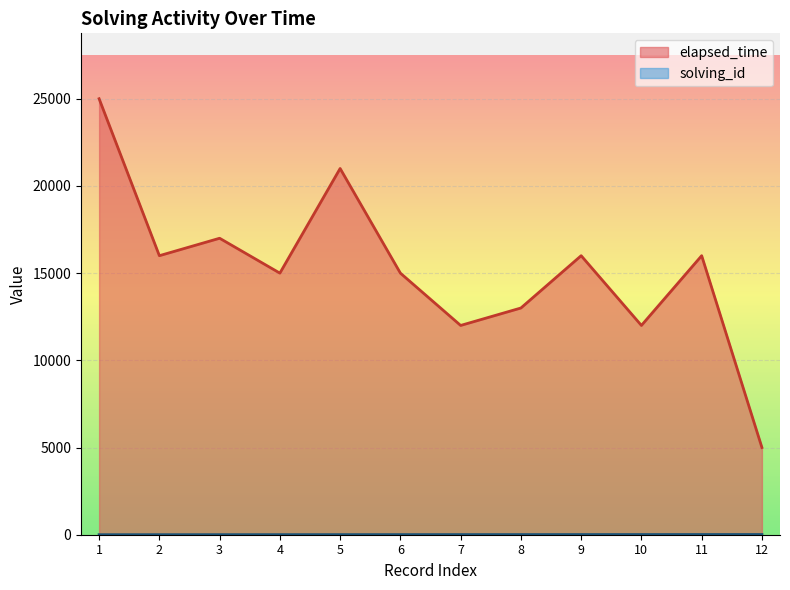

What is the difference between the elapsed_time values at 1 and 5?

4000